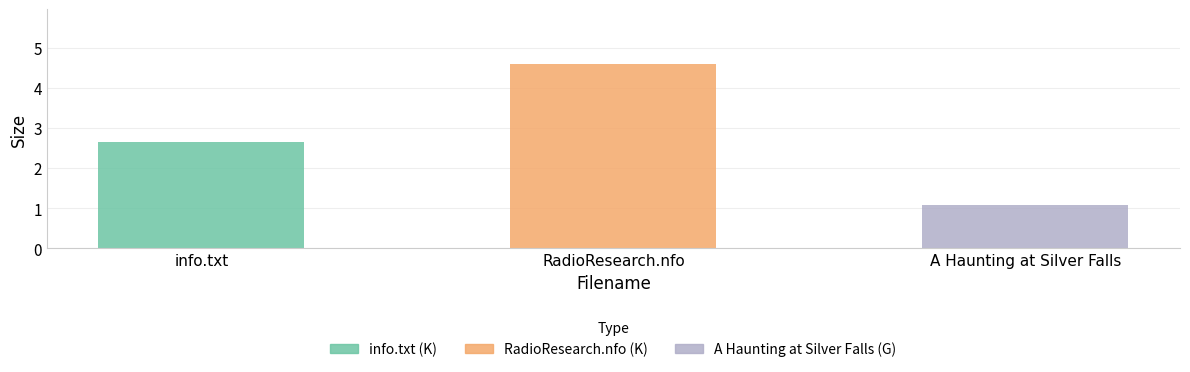

Which label corresponds to the smallest value in the chart?

A Haunting at Silver Falls